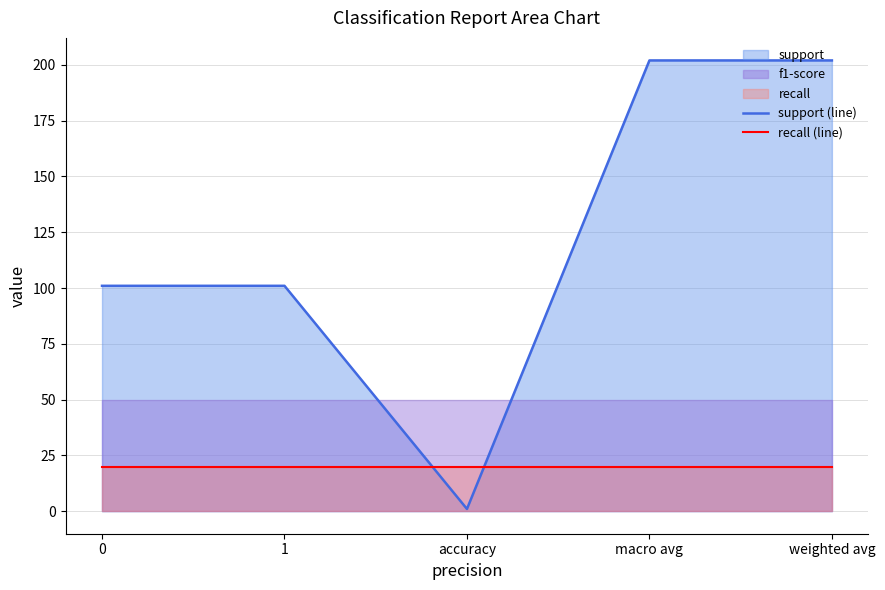

The support (line) series shows 202 at macro avg. True or false?

True